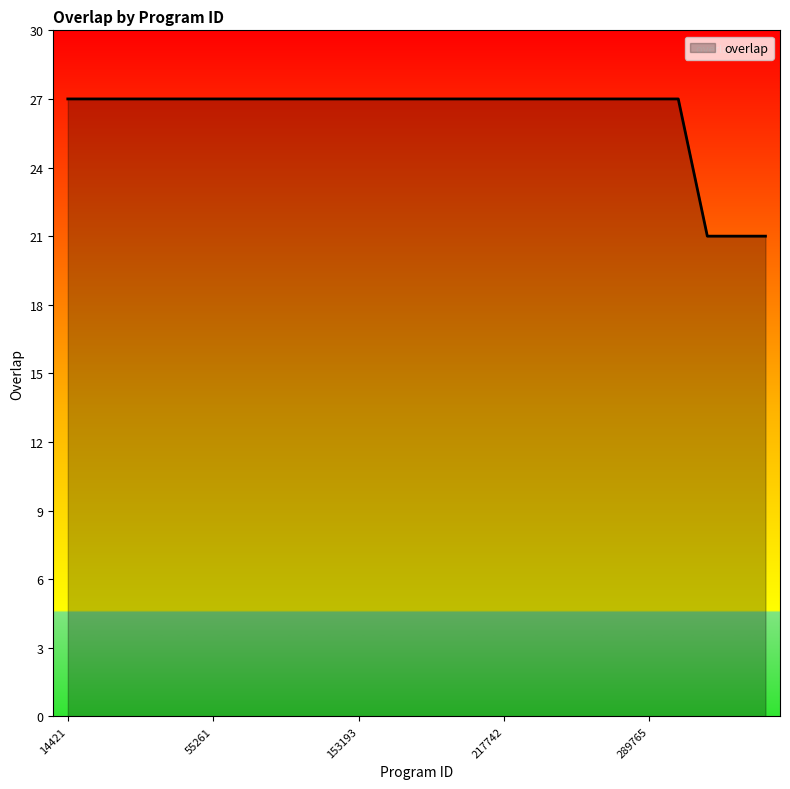

What is the greatest value displayed?

27